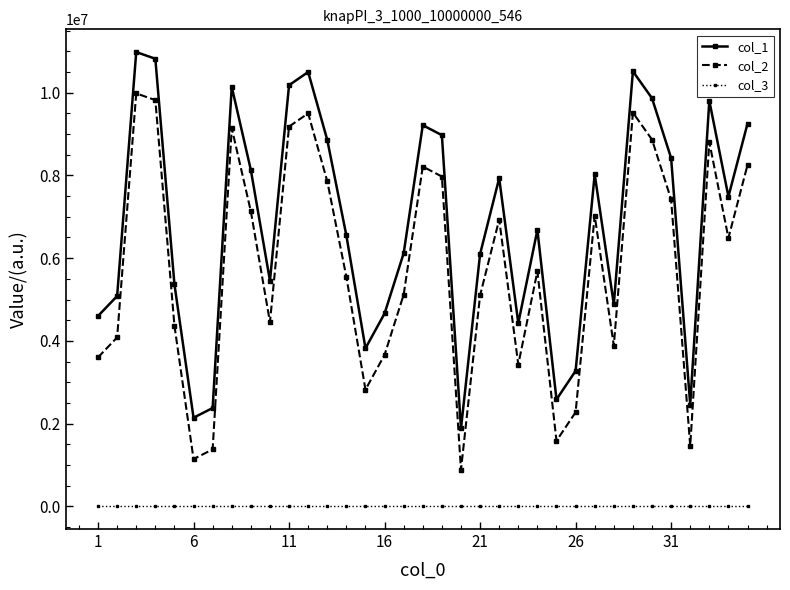

True or false: col_2 and col_3 cross at least once.

False